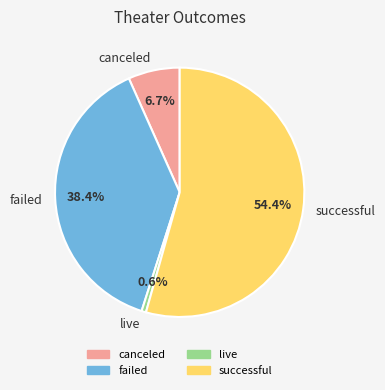

To the nearest percent, what portion does failed represent?

38%